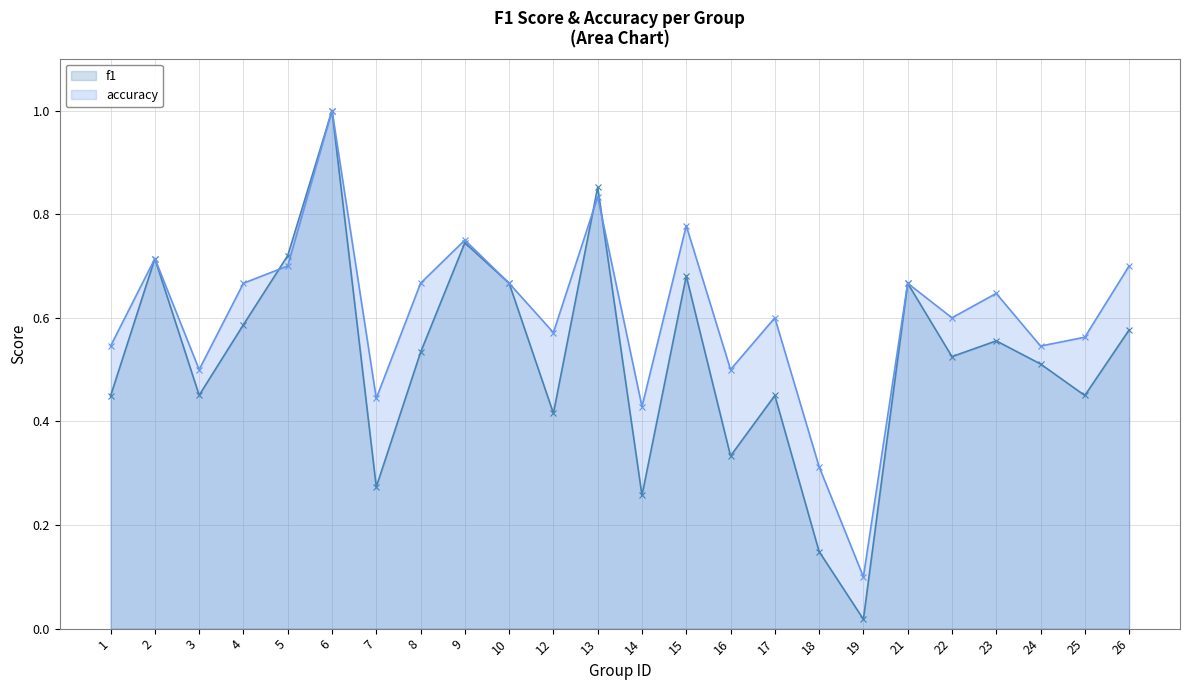

Which series has the widest spread of values?

f1